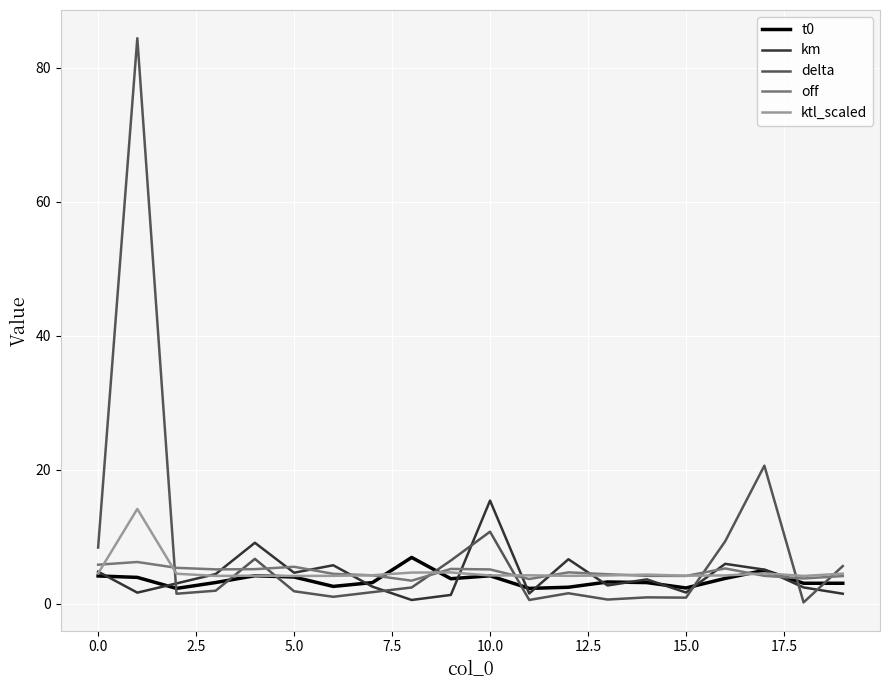

What are all the series names shown in the legend?

t0, km, delta, off, ktl_scaled